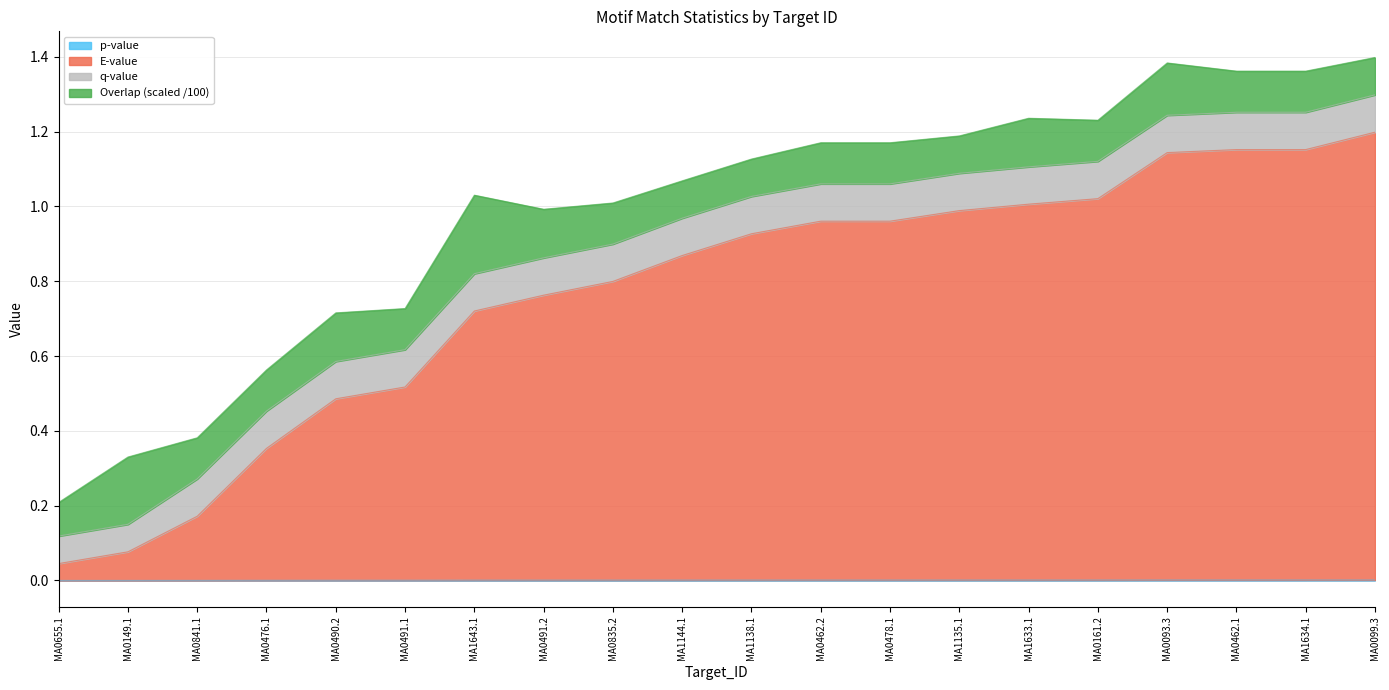

Is it true that E-value equals 1.6 at MA1633.1?

False